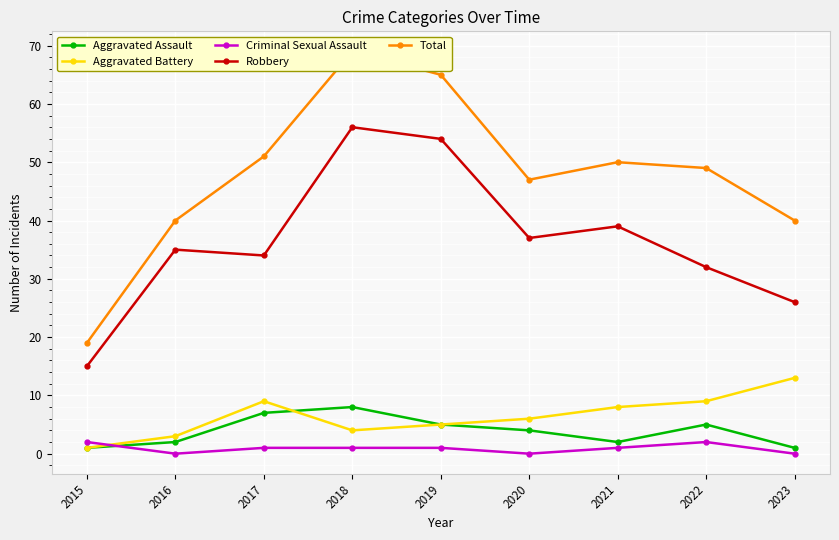

Rank the series by their maximum value, from highest to lowest.

Total, Robbery, Aggravated Battery, Aggravated Assault, Criminal Sexual Assault